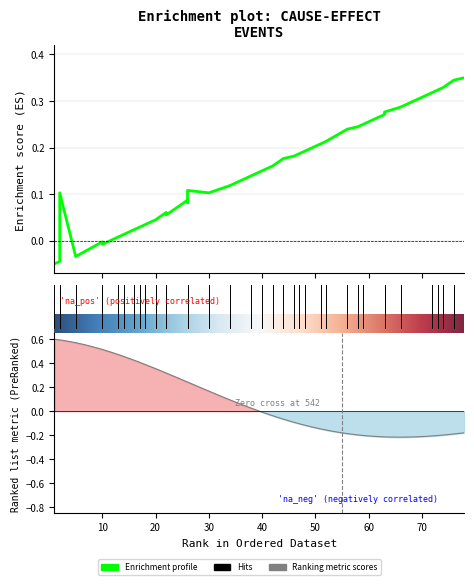

Between 26 and 34, which is larger?

34